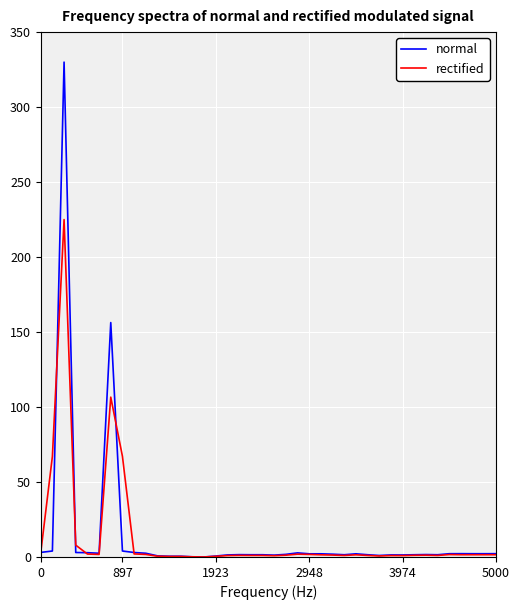

Rank the series by their maximum value, from highest to lowest.

normal, rectified